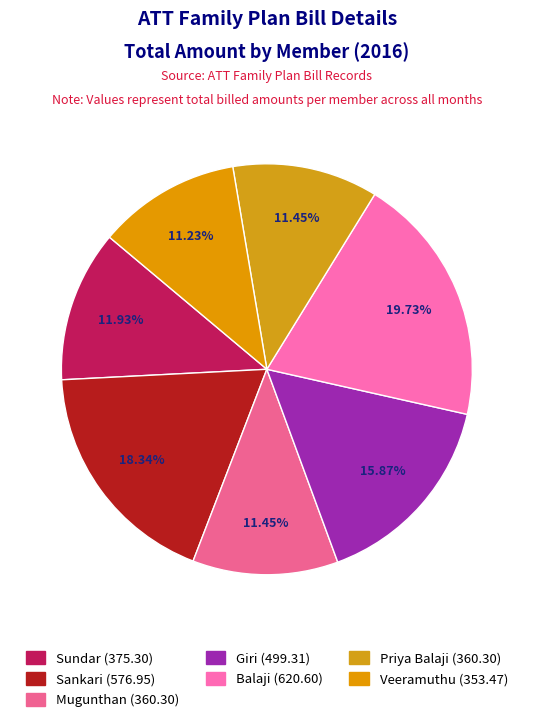

The Sundar slice represents 12% of the pie. True or false?

True